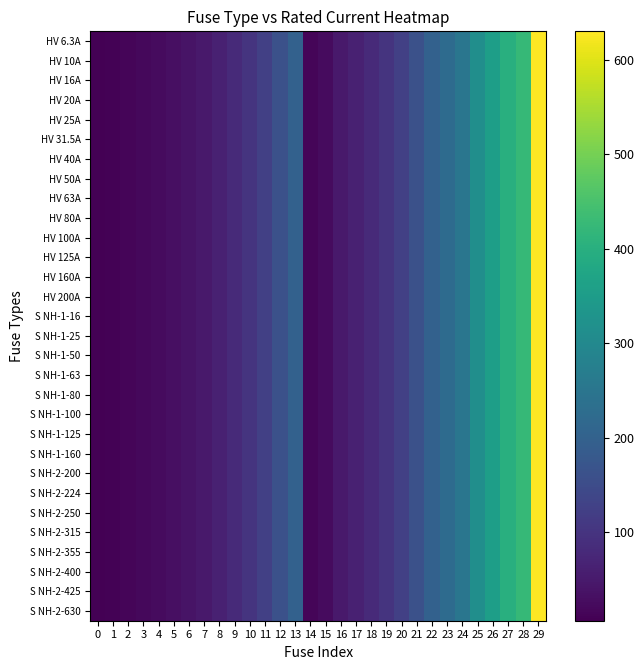

Reading left to right, transcribe all the data shown in this chart.

HV 6.3A: 0=6.3	1=10.0	2=16.0	3=20.0	4=25.0	5=31.5	6=40.0	7=50.0	8=63.0	9=80.0	10=100.0	11=125.0	12=160.0	13=200.0	14=16.0	15=25.0	16=50.0	17=63.0	18=80.0	19=100.0	20=125.0	21=160.0	22=200.0	23=224.0	24=250.0	25=315.0	26=355.0	27=400.0	28=425.0	29=630.0
HV 10A: 0=6.3	1=10.0	2=16.0	3=20.0	4=25.0	5=31.5	6=40.0	7=50.0	8=63.0	9=80.0	10=100.0	11=125.0	12=160.0	13=200.0	14=16.0	15=25.0	16=50.0	17=63.0	18=80.0	19=100.0	20=125.0	21=160.0	22=200.0	23=224.0	24=250.0	25=315.0	26=355.0	27=400.0	28=425.0	29=630.0
HV 16A: 0=6.3	1=10.0	2=16.0	3=20.0	4=25.0	5=31.5	6=40.0	7=50.0	8=63.0	9=80.0	10=100.0	11=125.0	12=160.0	13=200.0	14=16.0	15=25.0	16=50.0	17=63.0	18=80.0	19=100.0	20=125.0	21=160.0	22=200.0	23=224.0	24=250.0	25=315.0	26=355.0	27=400.0	28=425.0	29=630.0
HV 20A: 0=6.3	1=10.0	2=16.0	3=20.0	4=25.0	5=31.5	6=40.0	7=50.0	8=63.0	9=80.0	10=100.0	11=125.0	12=160.0	13=200.0	14=16.0	15=25.0	16=50.0	17=63.0	18=80.0	19=100.0	20=125.0	21=160.0	22=200.0	23=224.0	24=250.0	25=315.0	26=355.0	27=400.0	28=425.0	29=630.0
HV 25A: 0=6.3	1=10.0	2=16.0	3=20.0	4=25.0	5=31.5	6=40.0	7=50.0	8=63.0	9=80.0	10=100.0	11=125.0	12=160.0	13=200.0	14=16.0	15=25.0	16=50.0	17=63.0	18=80.0	19=100.0	20=125.0	21=160.0	22=200.0	23=224.0	24=250.0	25=315.0	26=355.0	27=400.0	28=425.0	29=630.0
HV 31.5A: 0=6.3	1=10.0	2=16.0	3=20.0	4=25.0	5=31.5	6=40.0	7=50.0	8=63.0	9=80.0	10=100.0	11=125.0	12=160.0	13=200.0	14=16.0	15=25.0	16=50.0	17=63.0	18=80.0	19=100.0	20=125.0	21=160.0	22=200.0	23=224.0	24=250.0	25=315.0	26=355.0	27=400.0	28=425.0	29=630.0
HV 40A: 0=6.3	1=10.0	2=16.0	3=20.0	4=25.0	5=31.5	6=40.0	7=50.0	8=63.0	9=80.0	10=100.0	11=125.0	12=160.0	13=200.0	14=16.0	15=25.0	16=50.0	17=63.0	18=80.0	19=100.0	20=125.0	21=160.0	22=200.0	23=224.0	24=250.0	25=315.0	26=355.0	27=400.0	28=425.0	29=630.0
HV 50A: 0=6.3	1=10.0	2=16.0	3=20.0	4=25.0	5=31.5	6=40.0	7=50.0	8=63.0	9=80.0	10=100.0	11=125.0	12=160.0	13=200.0	14=16.0	15=25.0	16=50.0	17=63.0	18=80.0	19=100.0	20=125.0	21=160.0	22=200.0	23=224.0	24=250.0	25=315.0	26=355.0	27=400.0	28=425.0	29=630.0
HV 63A: 0=6.3	1=10.0	2=16.0	3=20.0	4=25.0	5=31.5	6=40.0	7=50.0	8=63.0	9=80.0	10=100.0	11=125.0	12=160.0	13=200.0	14=16.0	15=25.0	16=50.0	17=63.0	18=80.0	19=100.0	20=125.0	21=160.0	22=200.0	23=224.0	24=250.0	25=315.0	26=355.0	27=400.0	28=425.0	29=630.0
HV 80A: 0=6.3	1=10.0	2=16.0	3=20.0	4=25.0	5=31.5	6=40.0	7=50.0	8=63.0	9=80.0	10=100.0	11=125.0	12=160.0	13=200.0	14=16.0	15=25.0	16=50.0	17=63.0	18=80.0	19=100.0	20=125.0	21=160.0	22=200.0	23=224.0	24=250.0	25=315.0	26=355.0	27=400.0	28=425.0	29=630.0
HV 100A: 0=6.3	1=10.0	2=16.0	3=20.0	4=25.0	5=31.5	6=40.0	7=50.0	8=63.0	9=80.0	10=100.0	11=125.0	12=160.0	13=200.0	14=16.0	15=25.0	16=50.0	17=63.0	18=80.0	19=100.0	20=125.0	21=160.0	22=200.0	23=224.0	24=250.0	25=315.0	26=355.0	27=400.0	28=425.0	29=630.0
HV 125A: 0=6.3	1=10.0	2=16.0	3=20.0	4=25.0	5=31.5	6=40.0	7=50.0	8=63.0	9=80.0	10=100.0	11=125.0	12=160.0	13=200.0	14=16.0	15=25.0	16=50.0	17=63.0	18=80.0	19=100.0	20=125.0	21=160.0	22=200.0	23=224.0	24=250.0	25=315.0	26=355.0	27=400.0	28=425.0	29=630.0
HV 160A: 0=6.3	1=10.0	2=16.0	3=20.0	4=25.0	5=31.5	6=40.0	7=50.0	8=63.0	9=80.0	10=100.0	11=125.0	12=160.0	13=200.0	14=16.0	15=25.0	16=50.0	17=63.0	18=80.0	19=100.0	20=125.0	21=160.0	22=200.0	23=224.0	24=250.0	25=315.0	26=355.0	27=400.0	28=425.0	29=630.0
HV 200A: 0=6.3	1=10.0	2=16.0	3=20.0	4=25.0	5=31.5	6=40.0	7=50.0	8=63.0	9=80.0	10=100.0	11=125.0	12=160.0	13=200.0	14=16.0	15=25.0	16=50.0	17=63.0	18=80.0	19=100.0	20=125.0	21=160.0	22=200.0	23=224.0	24=250.0	25=315.0	26=355.0	27=400.0	28=425.0	29=630.0
S NH-1-16: 0=6.3	1=10.0	2=16.0	3=20.0	4=25.0	5=31.5	6=40.0	7=50.0	8=63.0	9=80.0	10=100.0	11=125.0	12=160.0	13=200.0	14=16.0	15=25.0	16=50.0	17=63.0	18=80.0	19=100.0	20=125.0	21=160.0	22=200.0	23=224.0	24=250.0	25=315.0	26=355.0	27=400.0	28=425.0	29=630.0
S NH-1-25: 0=6.3	1=10.0	2=16.0	3=20.0	4=25.0	5=31.5	6=40.0	7=50.0	8=63.0	9=80.0	10=100.0	11=125.0	12=160.0	13=200.0	14=16.0	15=25.0	16=50.0	17=63.0	18=80.0	19=100.0	20=125.0	21=160.0	22=200.0	23=224.0	24=250.0	25=315.0	26=355.0	27=400.0	28=425.0	29=630.0
S NH-1-50: 0=6.3	1=10.0	2=16.0	3=20.0	4=25.0	5=31.5	6=40.0	7=50.0	8=63.0	9=80.0	10=100.0	11=125.0	12=160.0	13=200.0	14=16.0	15=25.0	16=50.0	17=63.0	18=80.0	19=100.0	20=125.0	21=160.0	22=200.0	23=224.0	24=250.0	25=315.0	26=355.0	27=400.0	28=425.0	29=630.0
S NH-1-63: 0=6.3	1=10.0	2=16.0	3=20.0	4=25.0	5=31.5	6=40.0	7=50.0	8=63.0	9=80.0	10=100.0	11=125.0	12=160.0	13=200.0	14=16.0	15=25.0	16=50.0	17=63.0	18=80.0	19=100.0	20=125.0	21=160.0	22=200.0	23=224.0	24=250.0	25=315.0	26=355.0	27=400.0	28=425.0	29=630.0
S NH-1-80: 0=6.3	1=10.0	2=16.0	3=20.0	4=25.0	5=31.5	6=40.0	7=50.0	8=63.0	9=80.0	10=100.0	11=125.0	12=160.0	13=200.0	14=16.0	15=25.0	16=50.0	17=63.0	18=80.0	19=100.0	20=125.0	21=160.0	22=200.0	23=224.0	24=250.0	25=315.0	26=355.0	27=400.0	28=425.0	29=630.0
S NH-1-100: 0=6.3	1=10.0	2=16.0	3=20.0	4=25.0	5=31.5	6=40.0	7=50.0	8=63.0	9=80.0	10=100.0	11=125.0	12=160.0	13=200.0	14=16.0	15=25.0	16=50.0	17=63.0	18=80.0	19=100.0	20=125.0	21=160.0	22=200.0	23=224.0	24=250.0	25=315.0	26=355.0	27=400.0	28=425.0	29=630.0
S NH-1-125: 0=6.3	1=10.0	2=16.0	3=20.0	4=25.0	5=31.5	6=40.0	7=50.0	8=63.0	9=80.0	10=100.0	11=125.0	12=160.0	13=200.0	14=16.0	15=25.0	16=50.0	17=63.0	18=80.0	19=100.0	20=125.0	21=160.0	22=200.0	23=224.0	24=250.0	25=315.0	26=355.0	27=400.0	28=425.0	29=630.0
S NH-1-160: 0=6.3	1=10.0	2=16.0	3=20.0	4=25.0	5=31.5	6=40.0	7=50.0	8=63.0	9=80.0	10=100.0	11=125.0	12=160.0	13=200.0	14=16.0	15=25.0	16=50.0	17=63.0	18=80.0	19=100.0	20=125.0	21=160.0	22=200.0	23=224.0	24=250.0	25=315.0	26=355.0	27=400.0	28=425.0	29=630.0
S NH-2-200: 0=6.3	1=10.0	2=16.0	3=20.0	4=25.0	5=31.5	6=40.0	7=50.0	8=63.0	9=80.0	10=100.0	11=125.0	12=160.0	13=200.0	14=16.0	15=25.0	16=50.0	17=63.0	18=80.0	19=100.0	20=125.0	21=160.0	22=200.0	23=224.0	24=250.0	25=315.0	26=355.0	27=400.0	28=425.0	29=630.0
S NH-2-224: 0=6.3	1=10.0	2=16.0	3=20.0	4=25.0	5=31.5	6=40.0	7=50.0	8=63.0	9=80.0	10=100.0	11=125.0	12=160.0	13=200.0	14=16.0	15=25.0	16=50.0	17=63.0	18=80.0	19=100.0	20=125.0	21=160.0	22=200.0	23=224.0	24=250.0	25=315.0	26=355.0	27=400.0	28=425.0	29=630.0
S NH-2-250: 0=6.3	1=10.0	2=16.0	3=20.0	4=25.0	5=31.5	6=40.0	7=50.0	8=63.0	9=80.0	10=100.0	11=125.0	12=160.0	13=200.0	14=16.0	15=25.0	16=50.0	17=63.0	18=80.0	19=100.0	20=125.0	21=160.0	22=200.0	23=224.0	24=250.0	25=315.0	26=355.0	27=400.0	28=425.0	29=630.0
S NH-2-315: 0=6.3	1=10.0	2=16.0	3=20.0	4=25.0	5=31.5	6=40.0	7=50.0	8=63.0	9=80.0	10=100.0	11=125.0	12=160.0	13=200.0	14=16.0	15=25.0	16=50.0	17=63.0	18=80.0	19=100.0	20=125.0	21=160.0	22=200.0	23=224.0	24=250.0	25=315.0	26=355.0	27=400.0	28=425.0	29=630.0
S NH-2-355: 0=6.3	1=10.0	2=16.0	3=20.0	4=25.0	5=31.5	6=40.0	7=50.0	8=63.0	9=80.0	10=100.0	11=125.0	12=160.0	13=200.0	14=16.0	15=25.0	16=50.0	17=63.0	18=80.0	19=100.0	20=125.0	21=160.0	22=200.0	23=224.0	24=250.0	25=315.0	26=355.0	27=400.0	28=425.0	29=630.0
S NH-2-400: 0=6.3	1=10.0	2=16.0	3=20.0	4=25.0	5=31.5	6=40.0	7=50.0	8=63.0	9=80.0	10=100.0	11=125.0	12=160.0	13=200.0	14=16.0	15=25.0	16=50.0	17=63.0	18=80.0	19=100.0	20=125.0	21=160.0	22=200.0	23=224.0	24=250.0	25=315.0	26=355.0	27=400.0	28=425.0	29=630.0
S NH-2-425: 0=6.3	1=10.0	2=16.0	3=20.0	4=25.0	5=31.5	6=40.0	7=50.0	8=63.0	9=80.0	10=100.0	11=125.0	12=160.0	13=200.0	14=16.0	15=25.0	16=50.0	17=63.0	18=80.0	19=100.0	20=125.0	21=160.0	22=200.0	23=224.0	24=250.0	25=315.0	26=355.0	27=400.0	28=425.0	29=630.0
S NH-2-630: 0=6.3	1=10.0	2=16.0	3=20.0	4=25.0	5=31.5	6=40.0	7=50.0	8=63.0	9=80.0	10=100.0	11=125.0	12=160.0	13=200.0	14=16.0	15=25.0	16=50.0	17=63.0	18=80.0	19=100.0	20=125.0	21=160.0	22=200.0	23=224.0	24=250.0	25=315.0	26=355.0	27=400.0	28=425.0	29=630.0